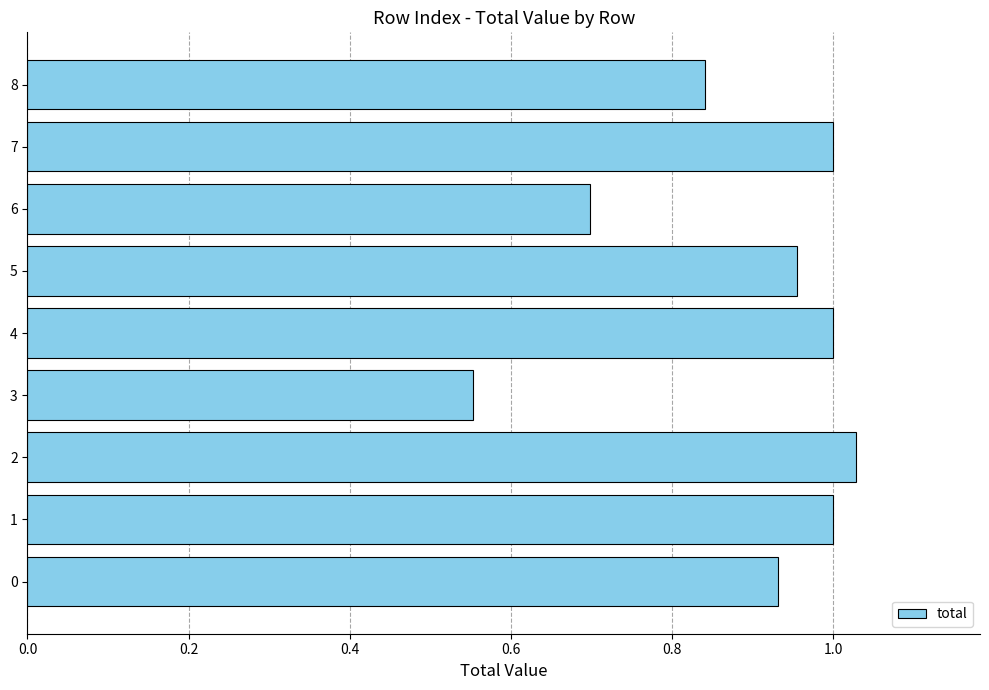

The value at 6 is 1.0. True or false?

False